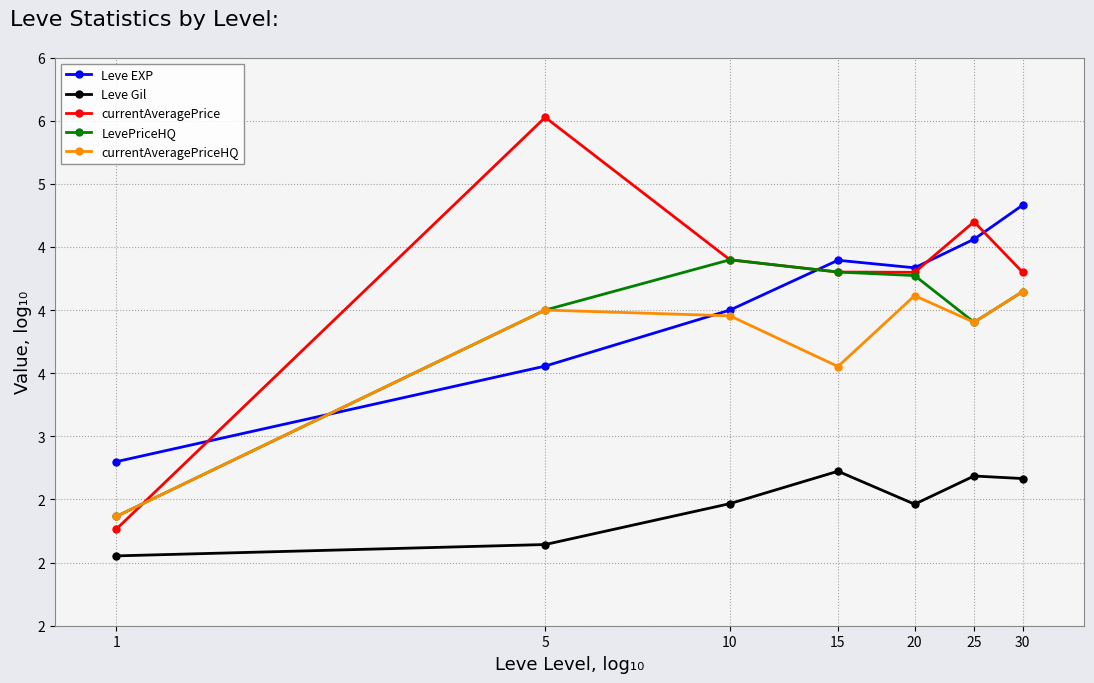

Reading left to right, list all the values displayed in this chart.

Leve EXP: 1=2.8	5=3.6	10=4.0	15=4.4	20=4.3	25=4.6	30=4.8
Leve Gil: 1=2.1	5=2.1	10=2.5	15=2.7	20=2.5	25=2.7	30=2.7
currentAveragePrice: 1=2.3	5=5.5	10=4.4	15=4.3	20=4.3	25=4.7	30=4.3
LevePriceHQ: 1=2.4	5=4.0	10=4.4	15=4.3	20=4.3	25=3.9	30=4.1
currentAveragePriceHQ: 1=2.4	5=4.0	10=4.0	15=3.6	20=4.1	25=3.9	30=4.1